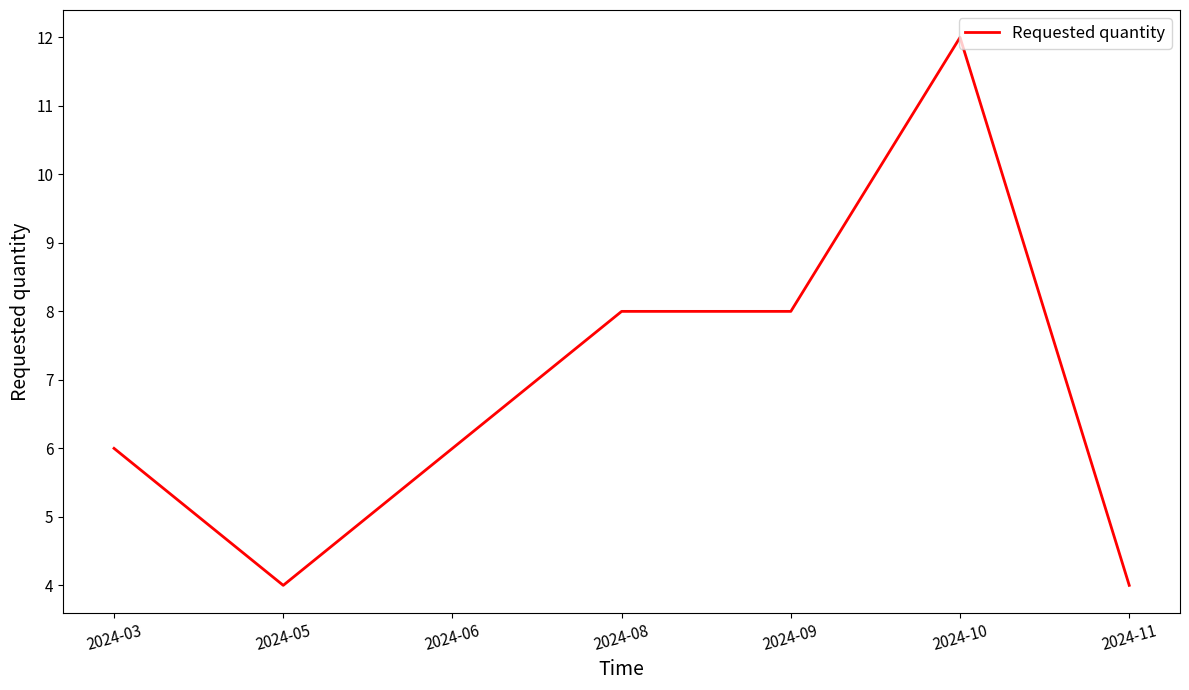

What is the smallest value displayed?

4